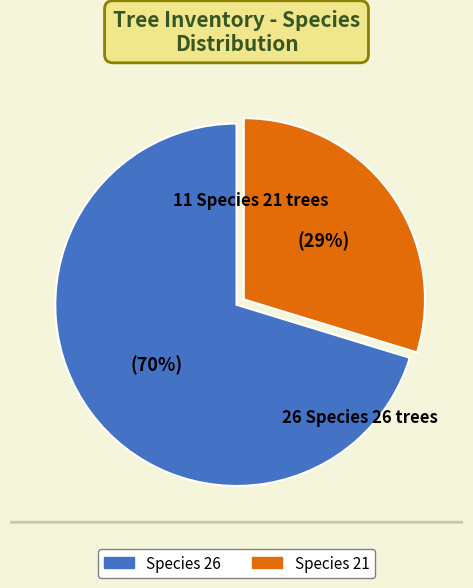

Rank the categories by value from highest to lowest.

26, 21